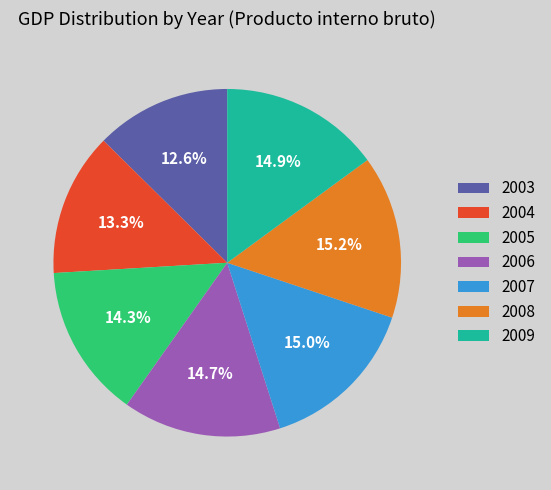

Which slice is the smallest?

2003